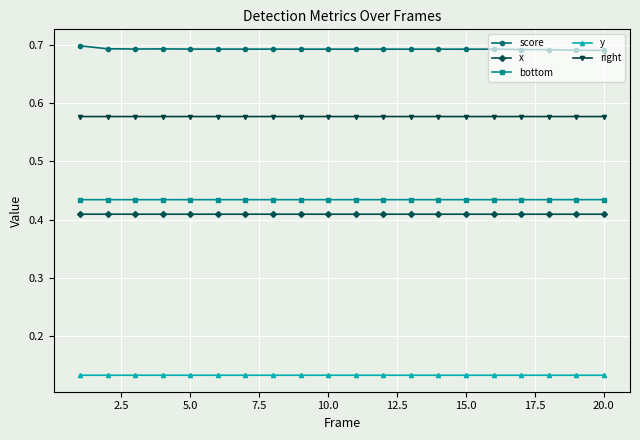

True or false: score and x intersect in this chart.

False